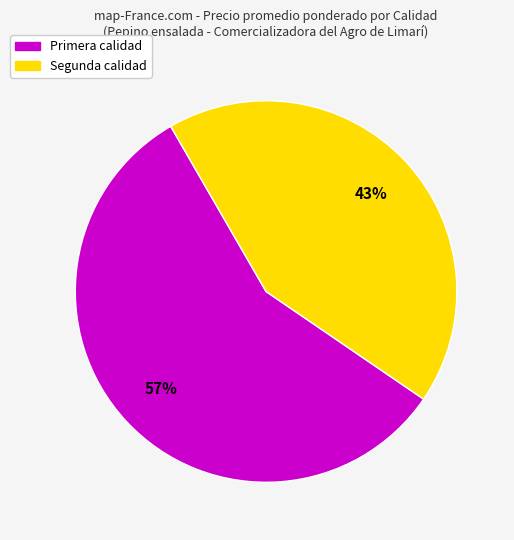

What percentage is the Primera calidad slice, to the nearest percent?

57%